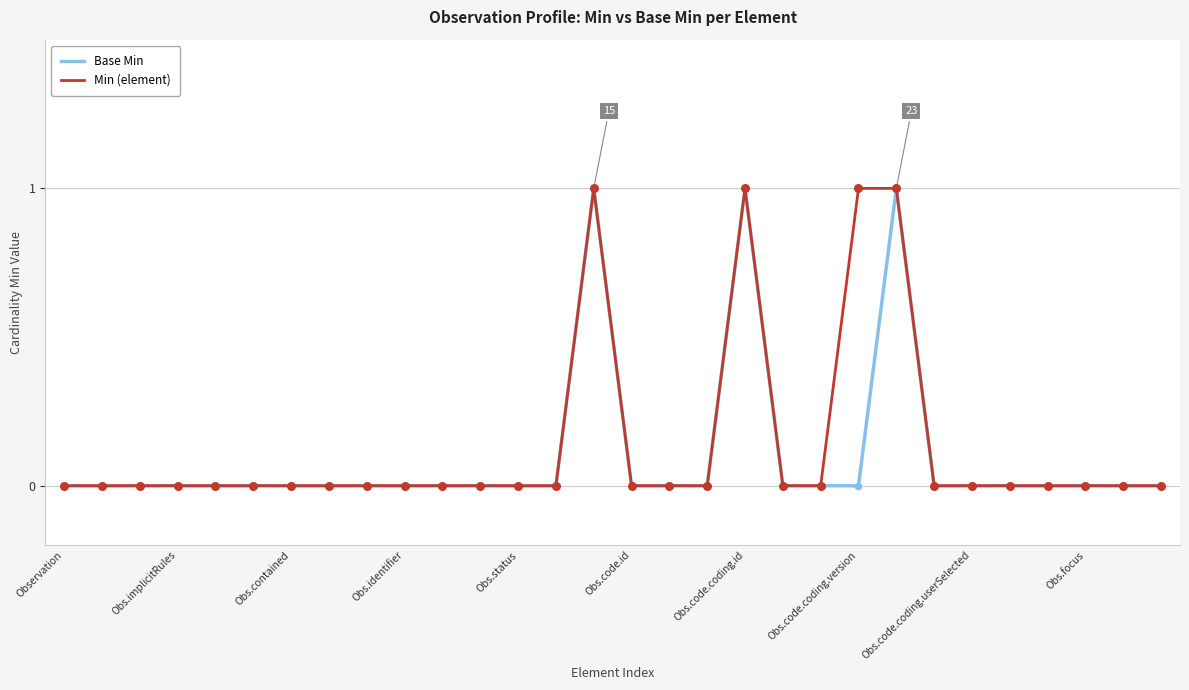

At which category is the sum across all series the highest?

14